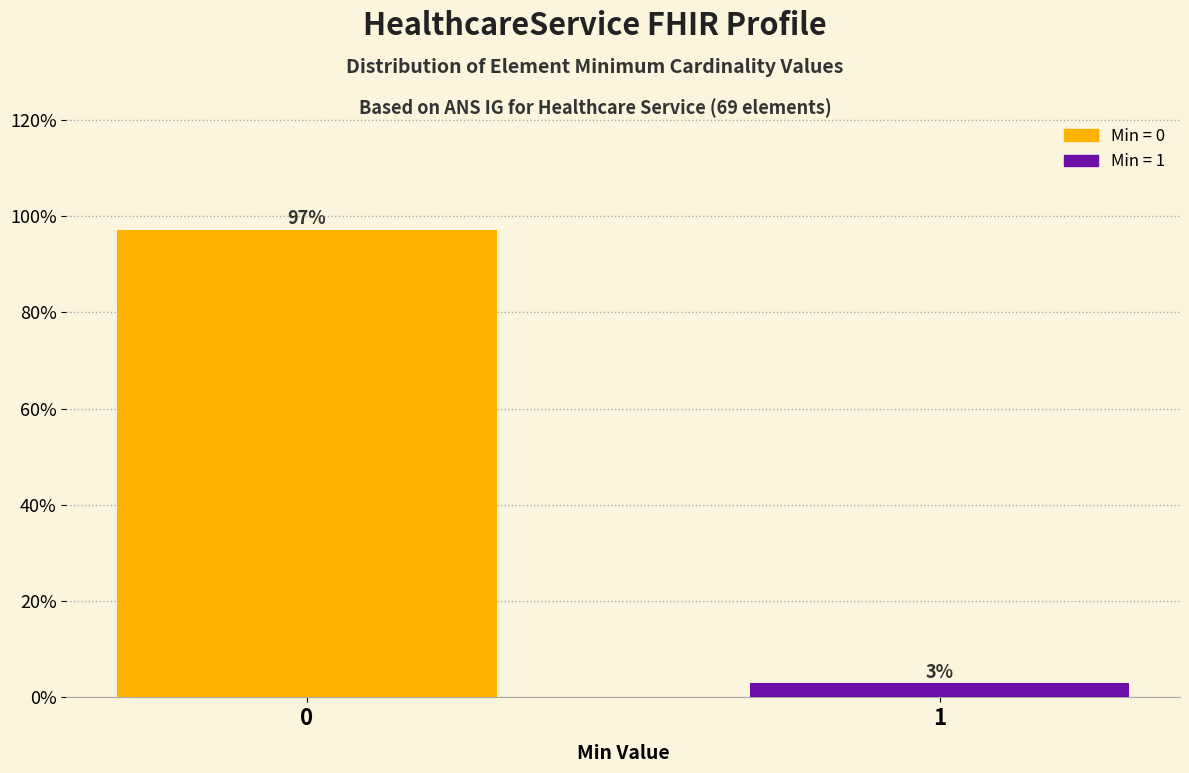

Rank the categories by value from highest to lowest.

0, 1